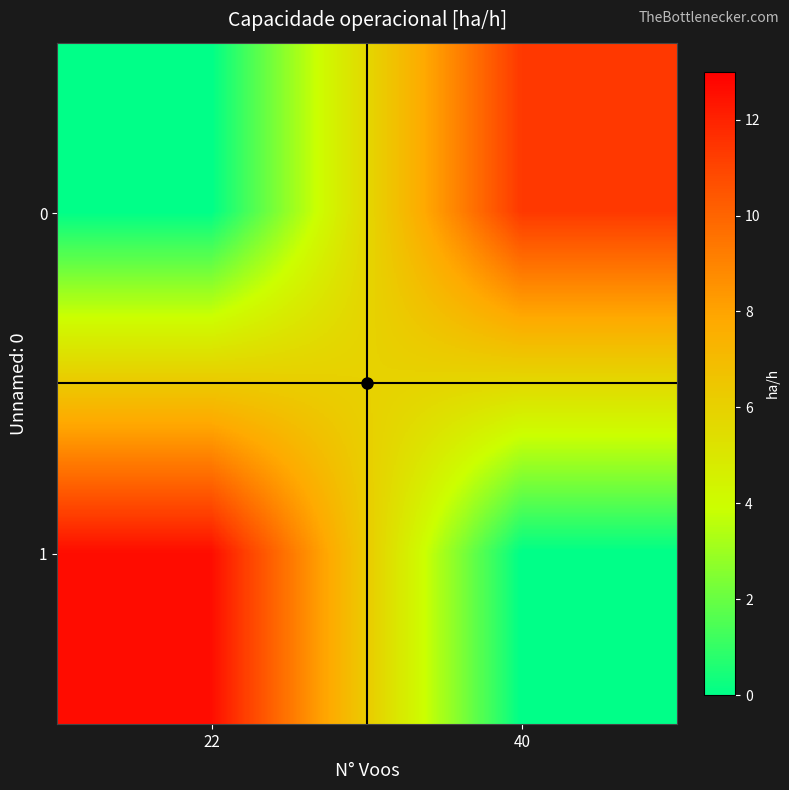

Rank the series by their maximum value, from lowest to highest.

0, 1